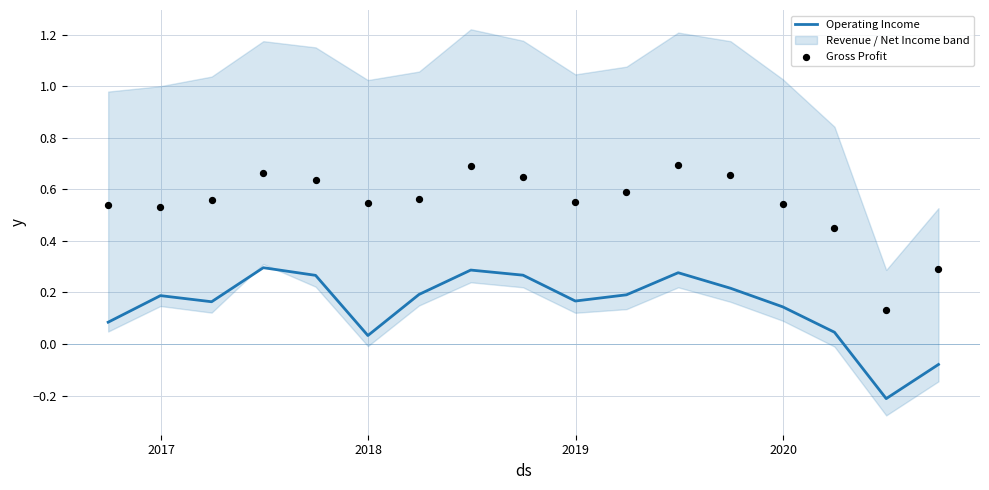

Which series has the widest spread of Y values?

Gross Profit